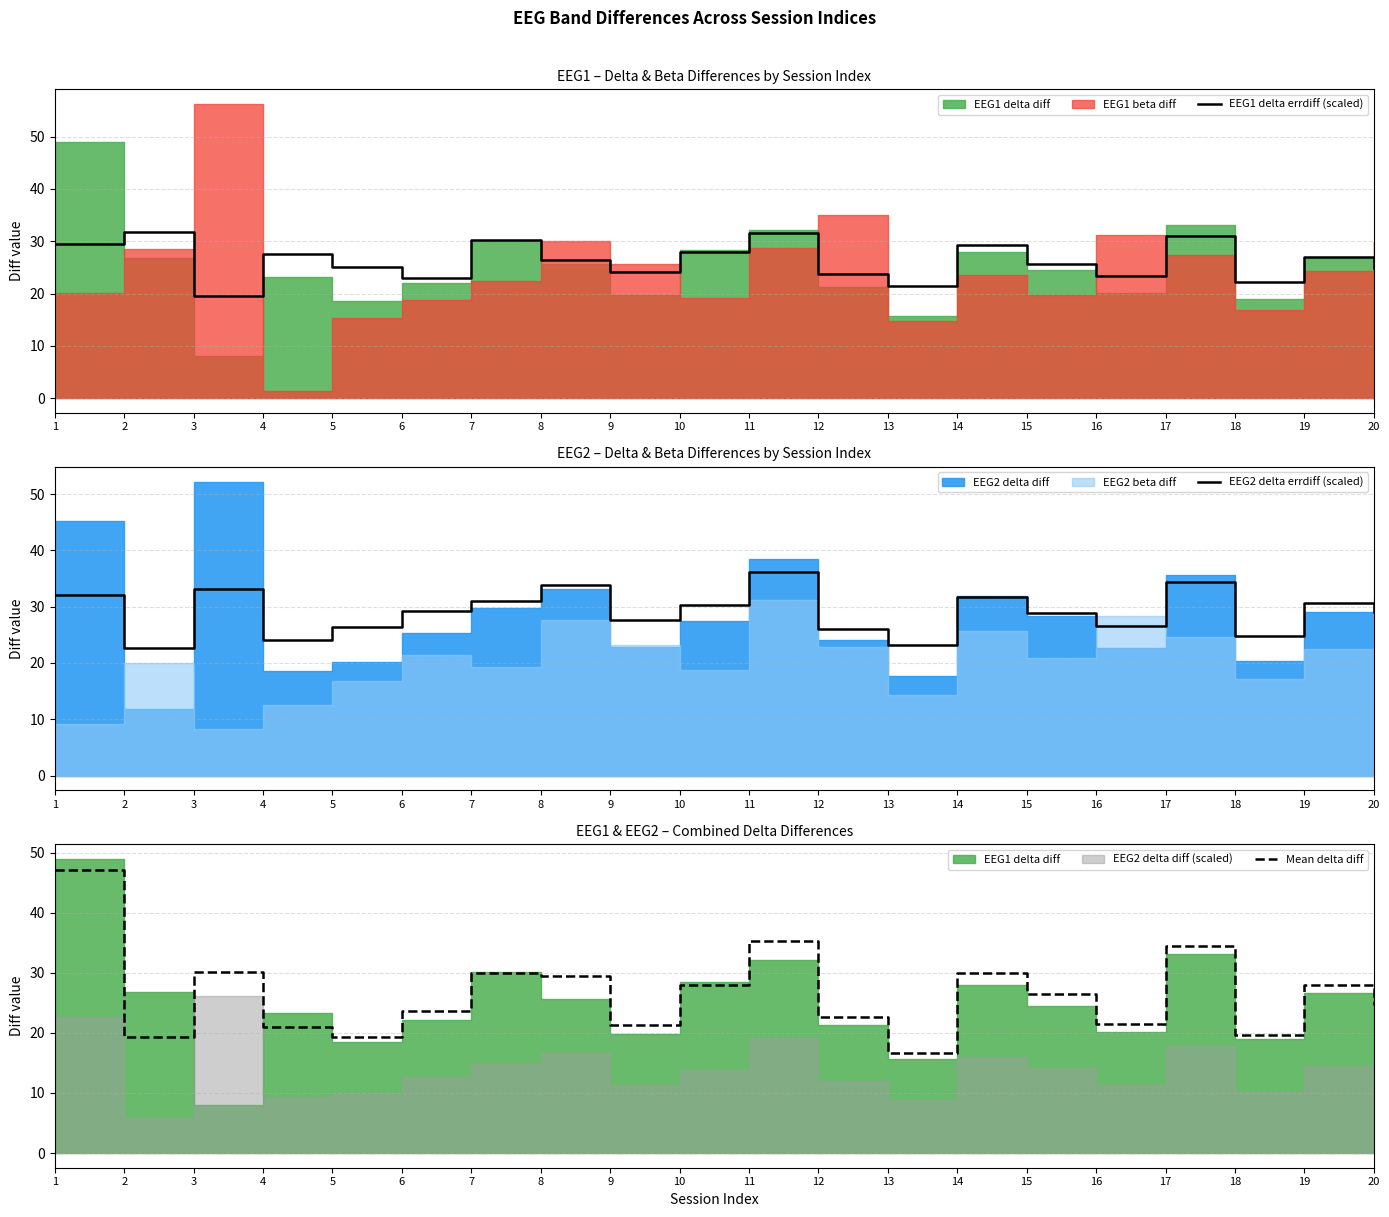

Is it true that EEG1 delta errdiff (scaled) equals 7.6 at 3?

False